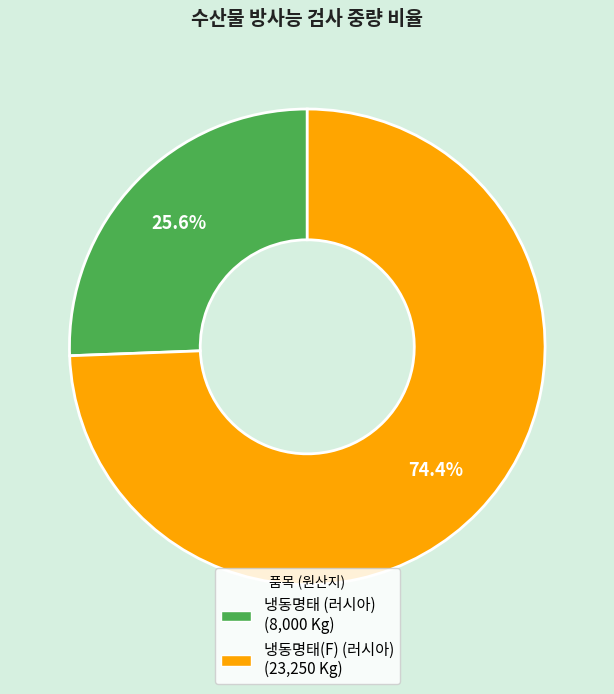

What percentage is the 냉동명태(F) (러시아) slice, to the nearest percent?

74%